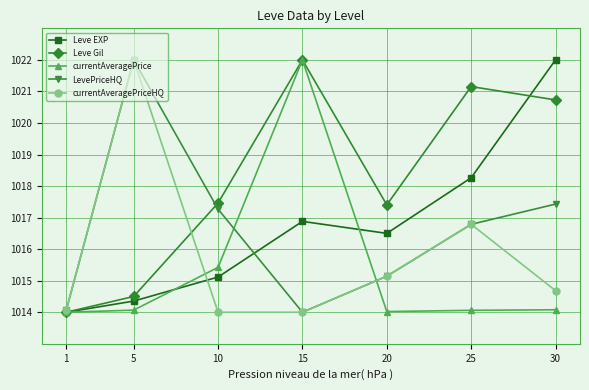

What is the average value of the LevePriceHQ series?

1016.7